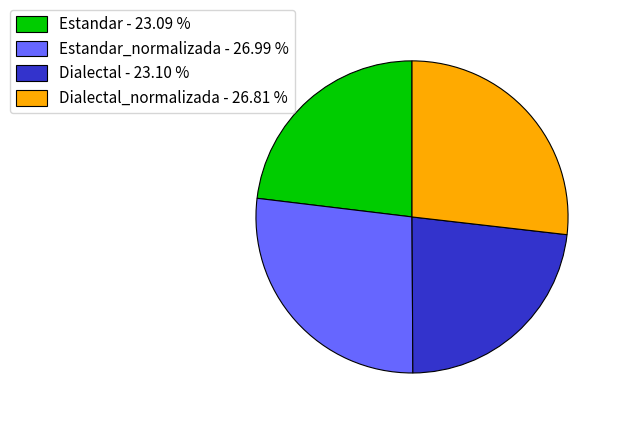

Does Estandar - 23.09 % account for over 50% of the chart?

No